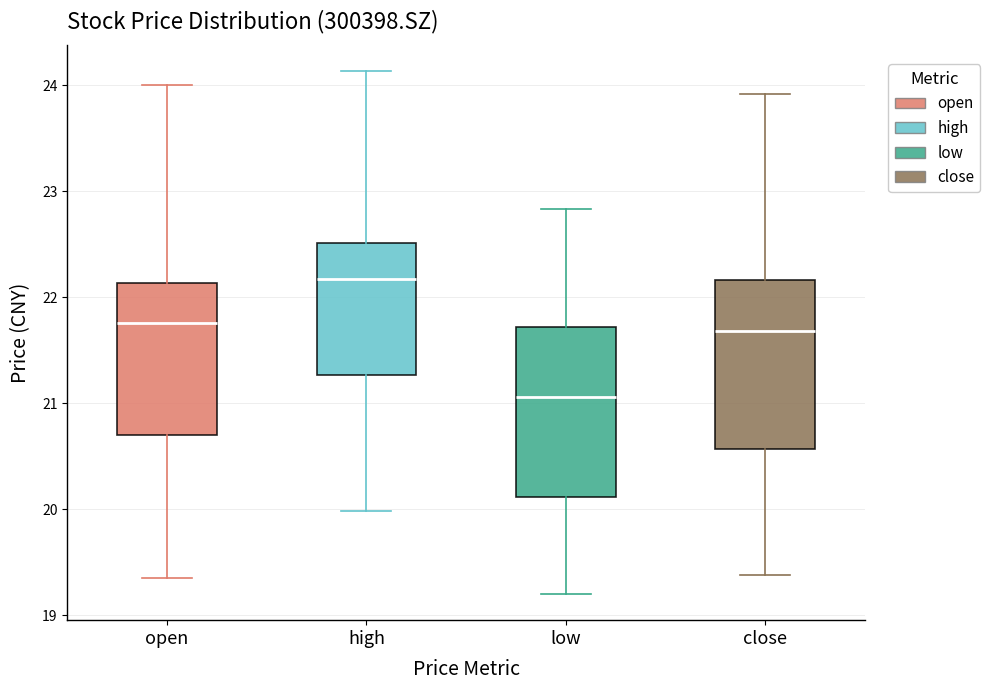

Where is the lower edge of the box for low on the y-axis? The values are not printed on the chart, so give them approximately, as read against the axis.

20.1